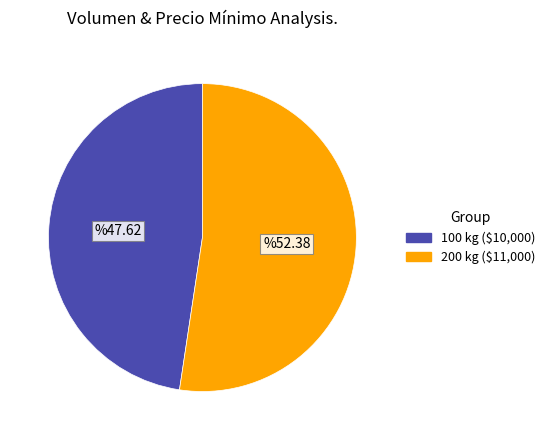

Is there a majority slice in this chart?

Yes